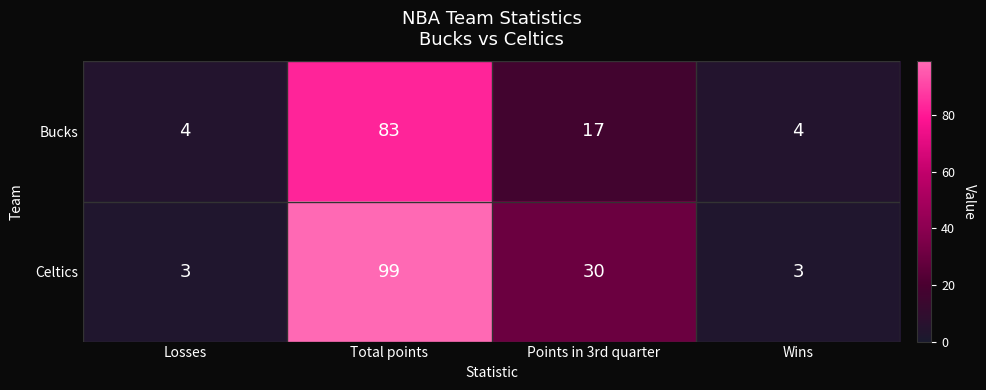

List the series in order of their overall mean, lowest first.

Bucks, Celtics